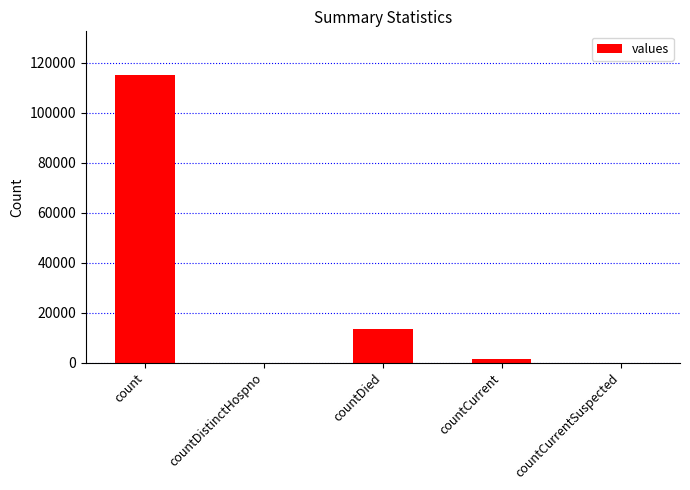

The chart shows a value of 115379 at count. True or false?

True